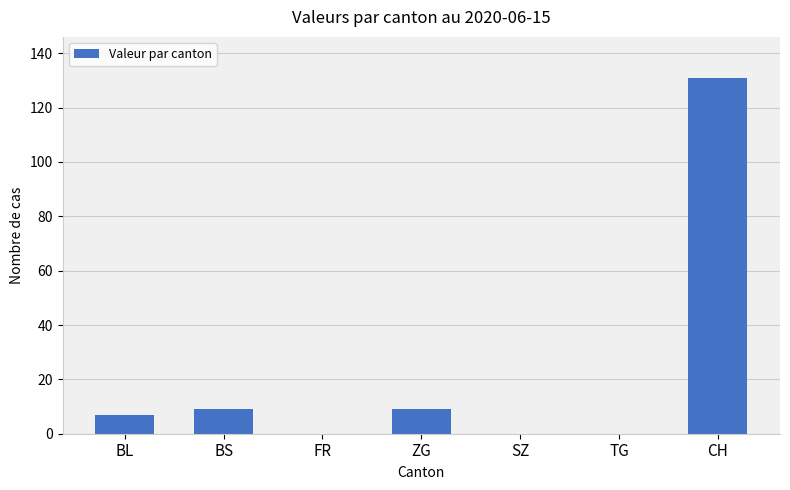

What is the greatest value displayed?

131